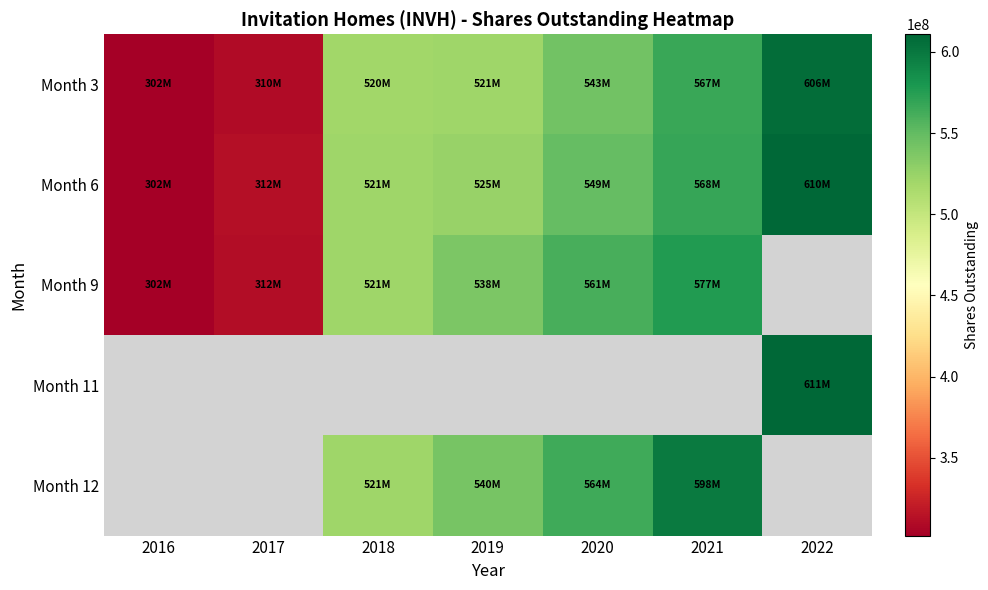

Reading left to right, extract all data points from this chart.

Month 3: 2016=302116760	2017=310376634	2018=519660998	2019=521440822	2020=542549512	2021=567375502	2022=606410225
Month 6: 2016=302116760	2017=311771221	2018=520509058	2019=525070036	2020=548811968	2021=567931472	2022=610331643
Month 9: 2016=302116760	2017=311559780	2018=520620519	2019=537771245	2020=560598995	2021=577011178	2022=0
Month 11: 2016=0	2017=0	2018=0	2019=0	2020=0	2021=0	2022=610845820
Month 12: 2016=0	2017=0	2018=520703045	2019=540218045	2020=563968010	2021=598076066	2022=0